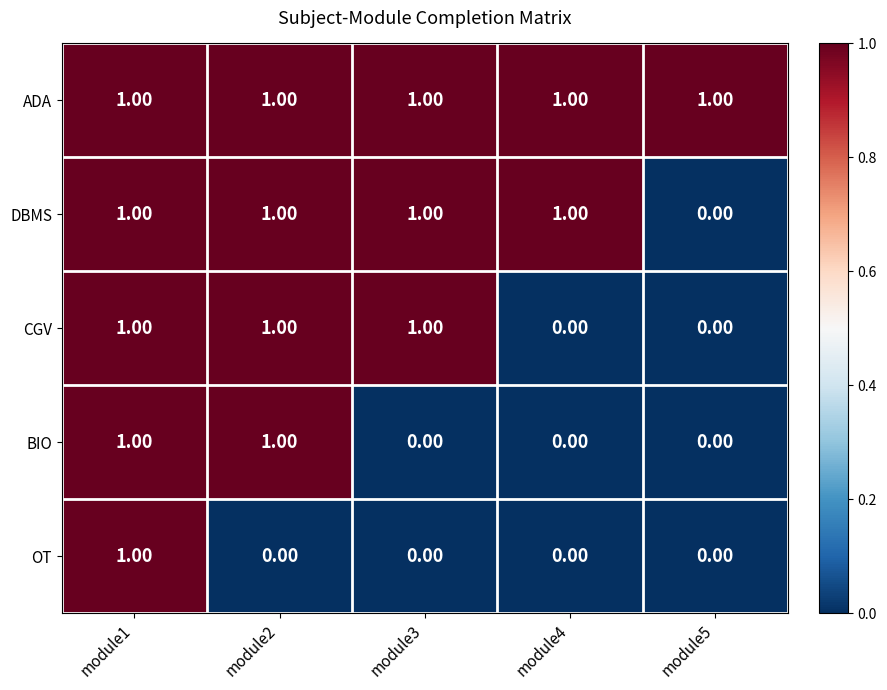

Between module2 and module3, which series saw the biggest shift?

BIO